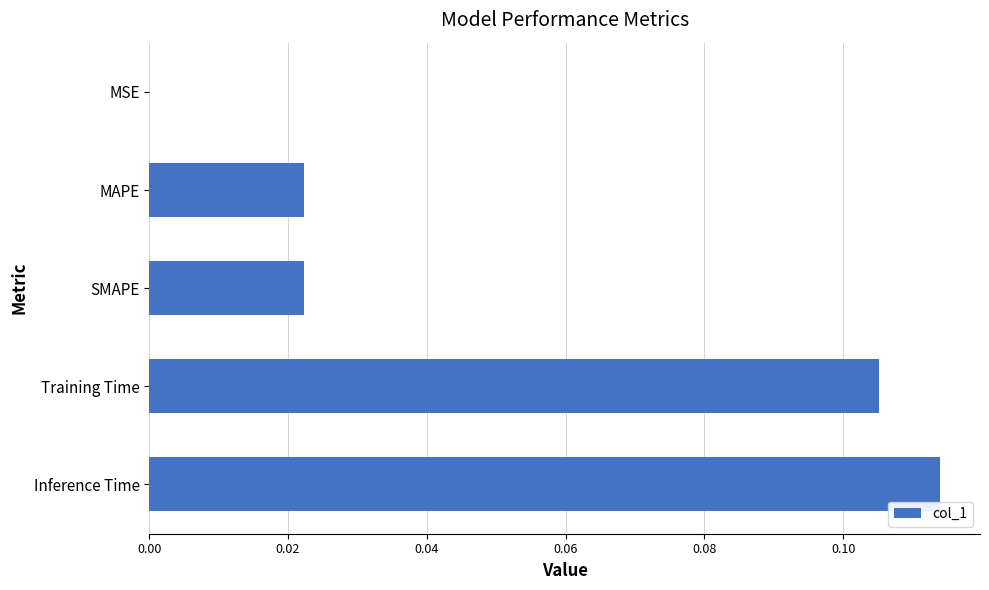

The value at MSE is 0.0. True or false?

True